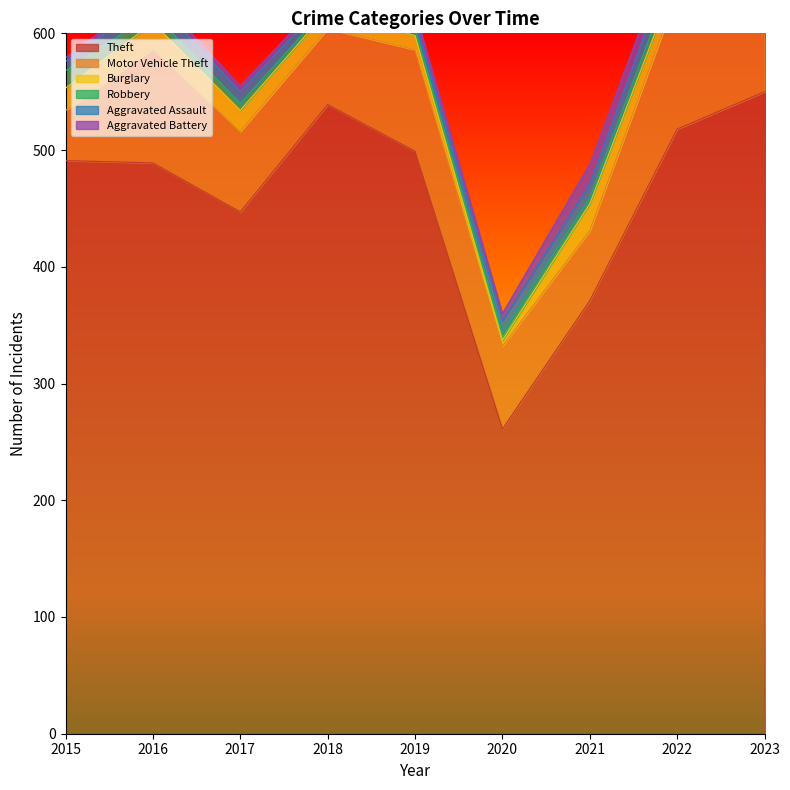

Reading left to right, transcribe all the data shown in this chart.

Theft: 491	489	447	539	499	261	371	518	550
Motor Vehicle Theft: 43	98	69	65	87	71	60	116	132
Burglary: 19	22	18	16	12	5	23	16	9
Robbery: 15	8	6	3	6	6	5	10	7
Aggravated Assault: 8	13	10	7	7	11	12	15	19
Aggravated Battery: 3	5	5	4	8	6	17	13	11